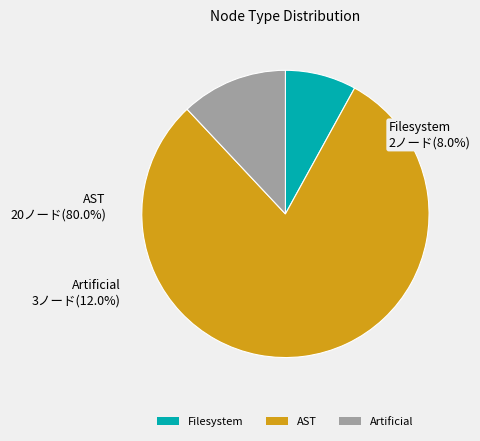

Is AST the majority of the pie?

Yes